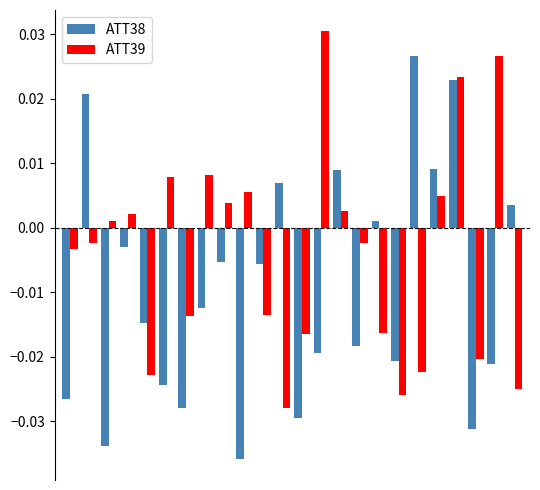

Which series has the largest total across all categories?

ATT39